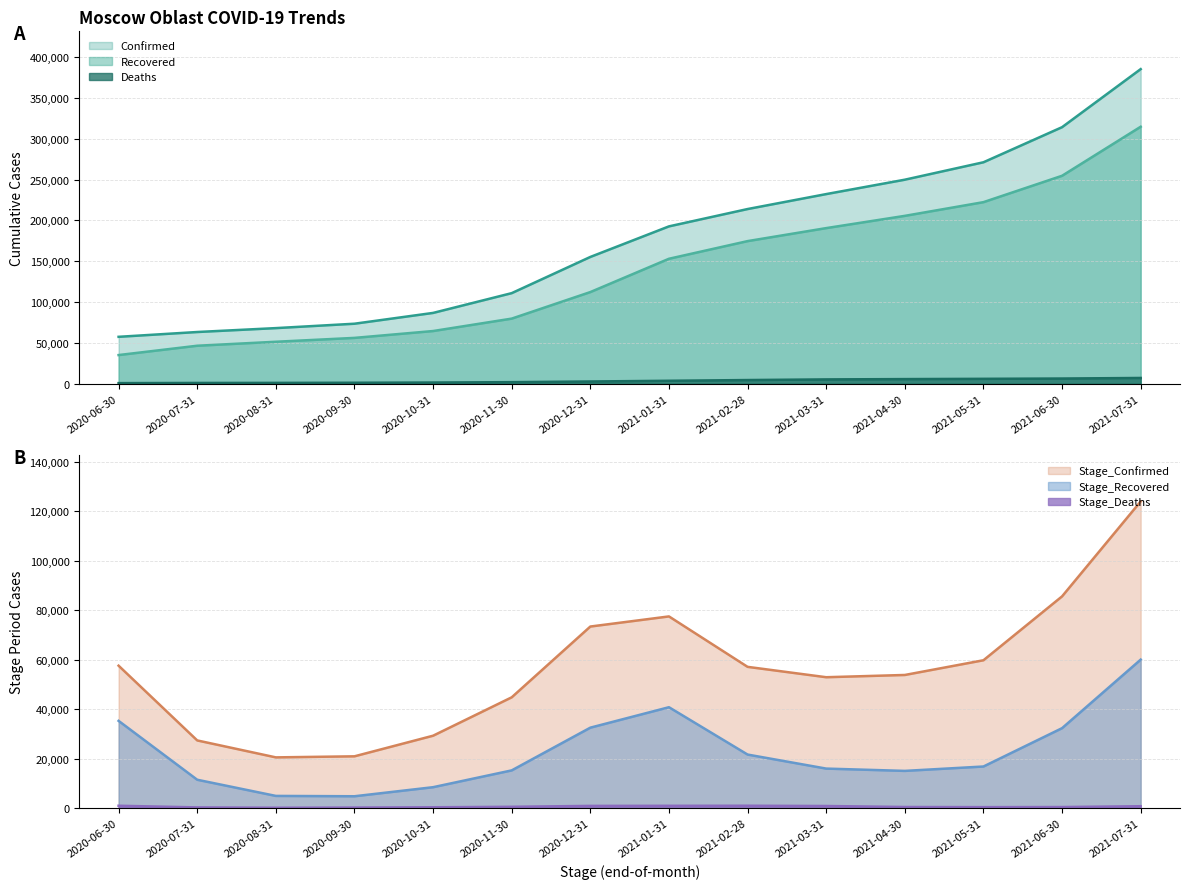

Reading left to right, what are all the values shown in this chart?

Confirmed: 2020-06-30=57570	2020-07-31=63449	2020-08-31=68223	2020-09-30=73602	2020-10-31=86821	2020-11-30=111026	2020-12-31=155330	2021-01-31=192742	2021-02-28=213961	2021-03-31=232261	2021-04-30=249881	2021-05-31=271209	2021-06-30=314161	2021-07-31=385237
Recovered: 2020-06-30=35240	2020-07-31=46653	2020-08-31=51523	2020-09-30=56252	2020-10-31=64649	2020-11-30=79847	2020-12-31=112335	2021-01-31=153099	2021-02-28=174703	2021-03-31=190628	2021-04-30=205622	2021-05-31=222390	2021-06-30=254676	2021-07-31=314700
Deaths: 2020-06-30=887	2020-07-31=1106	2020-08-31=1187	2020-09-30=1338	2020-10-31=1608	2020-11-30=2071	2020-12-31=2899	2021-01-31=3764	2021-02-28=4657	2021-03-31=5441	2021-04-30=5821	2021-05-31=6148	2021-06-30=6511	2021-07-31=7207
Stage_Confirmed: 2020-06-30=57570	2020-07-31=27322	2020-08-31=20464	2020-09-30=20892	2020-10-31=29231	2020-11-30=44769	2020-12-31=73412	2021-01-31=77508	2021-02-28=57098	2021-03-31=52901	2021-04-30=53812	2021-05-31=59766	2021-06-30=85623	2021-07-31=124050
Stage_Deaths: 2020-06-30=887	2020-07-31=219	2020-08-31=81	2020-09-30=151	2020-10-31=270	2020-11-30=463	2020-12-31=828	2021-01-31=865	2021-02-28=893	2021-03-31=784	2021-04-30=380	2021-05-31=327	2021-06-30=363	2021-07-31=696
Stage_Recovered: 2020-06-30=35240	2020-07-31=11413	2020-08-31=4870	2020-09-30=4729	2020-10-31=8397	2020-11-30=15198	2020-12-31=32488	2021-01-31=40764	2021-02-28=21604	2021-03-31=15925	2021-04-30=14994	2021-05-31=16768	2021-06-30=32286	2021-07-31=60024